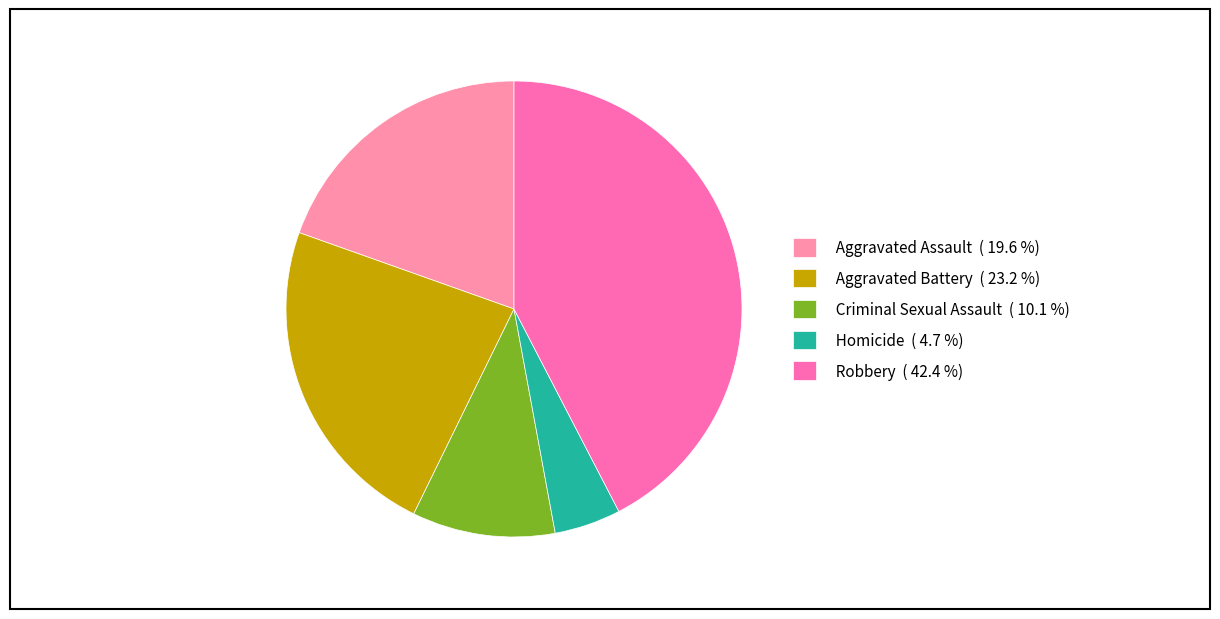

What is the total percentage of Homicide and Robbery?

47.1%